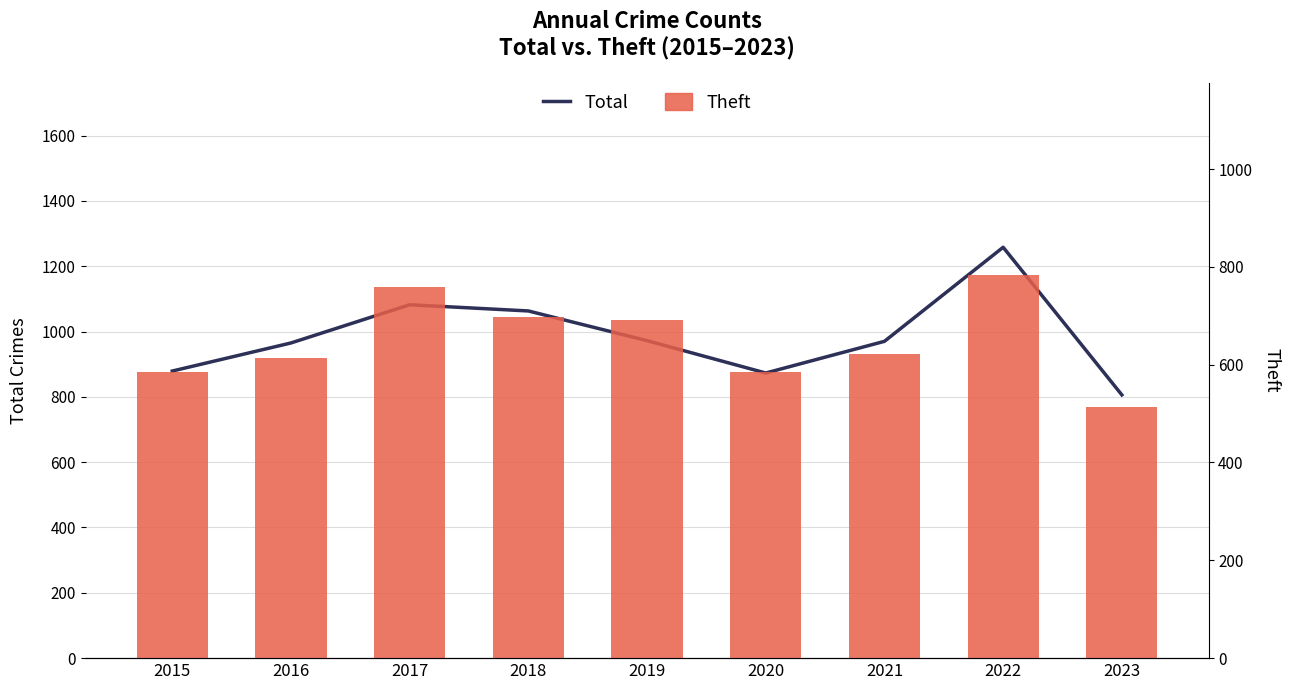

Reading left to right, what are all the values shown in this chart?

Total: 2015=879	2016=965	2017=1082	2018=1063	2019=972	2020=873	2021=970	2022=1258	2023=806
Theft: 2015=585	2016=614	2017=758	2018=697	2019=692	2020=586	2021=622	2022=784	2023=514